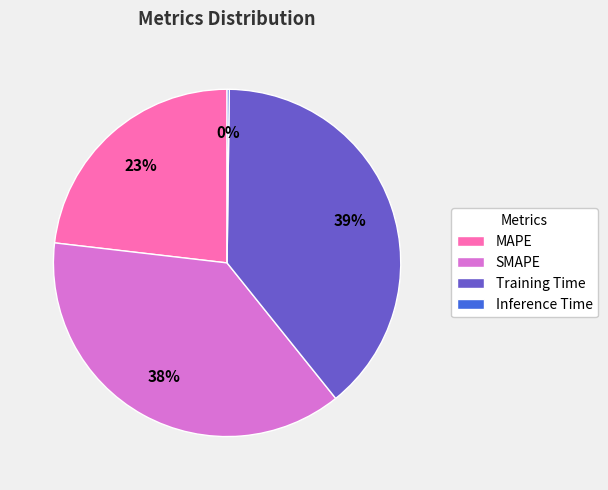

Between SMAPE and Training Time, which is larger?

Training Time